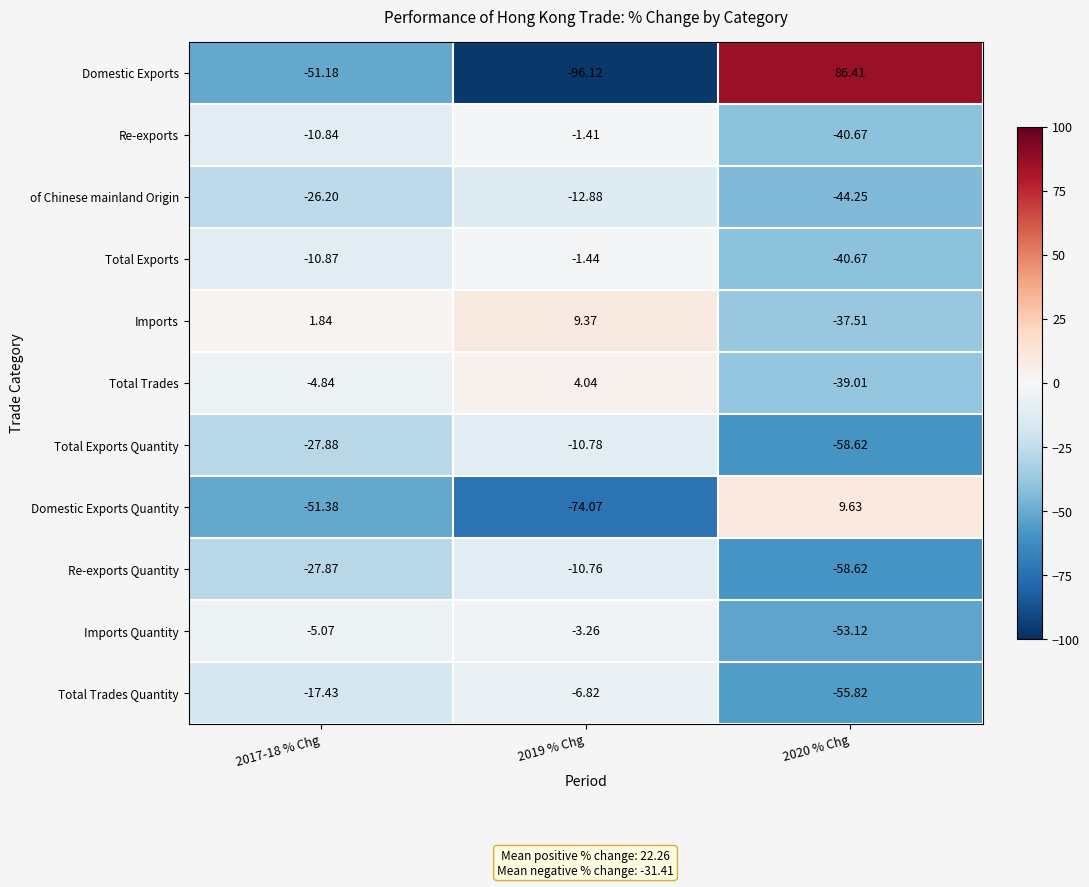

How many data points in Domestic Exports Quantity are less than -51?

2